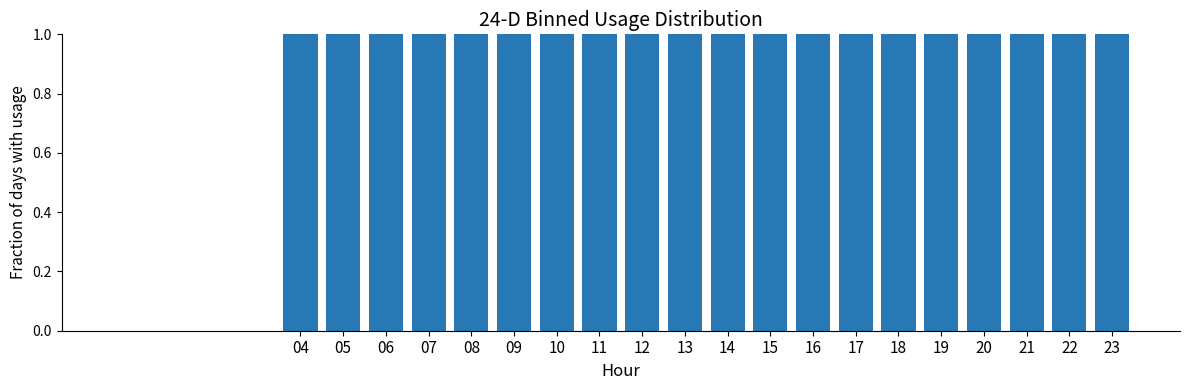

What is the sum of all values?

20